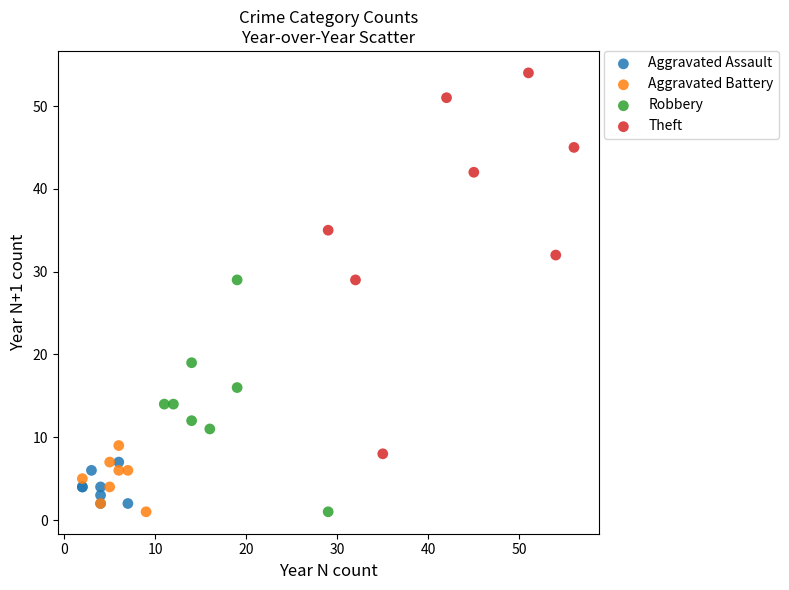

Which series has the widest spread of Y values?

Theft